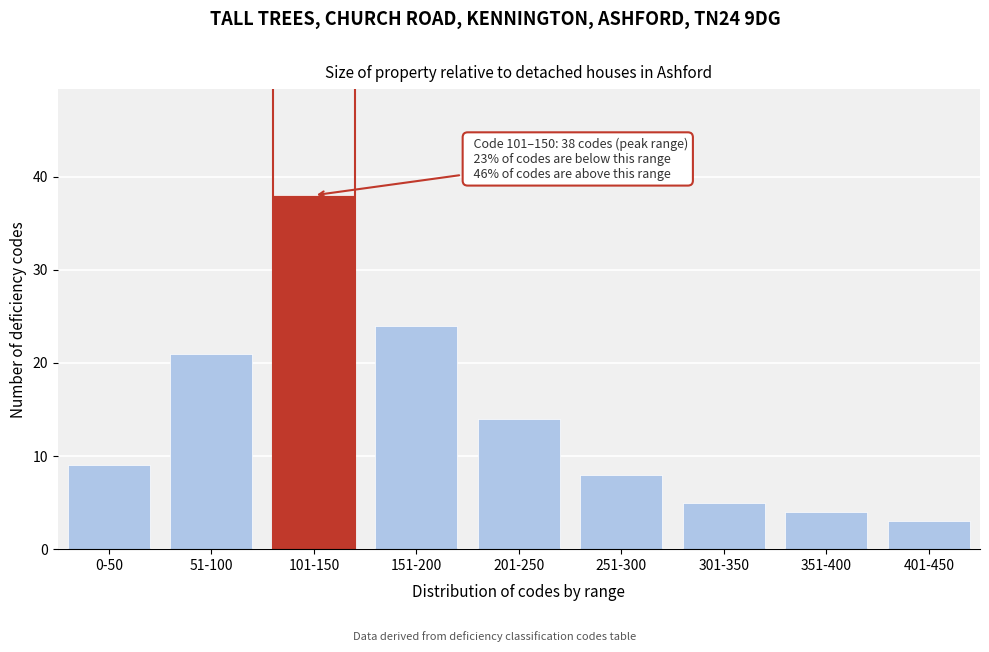

Reading left to right, extract all data points from this chart.

0-50=9	51-100=21	101-150=38	151-200=24	201-250=14	251-300=8	301-350=5	351-400=4	401-450=3